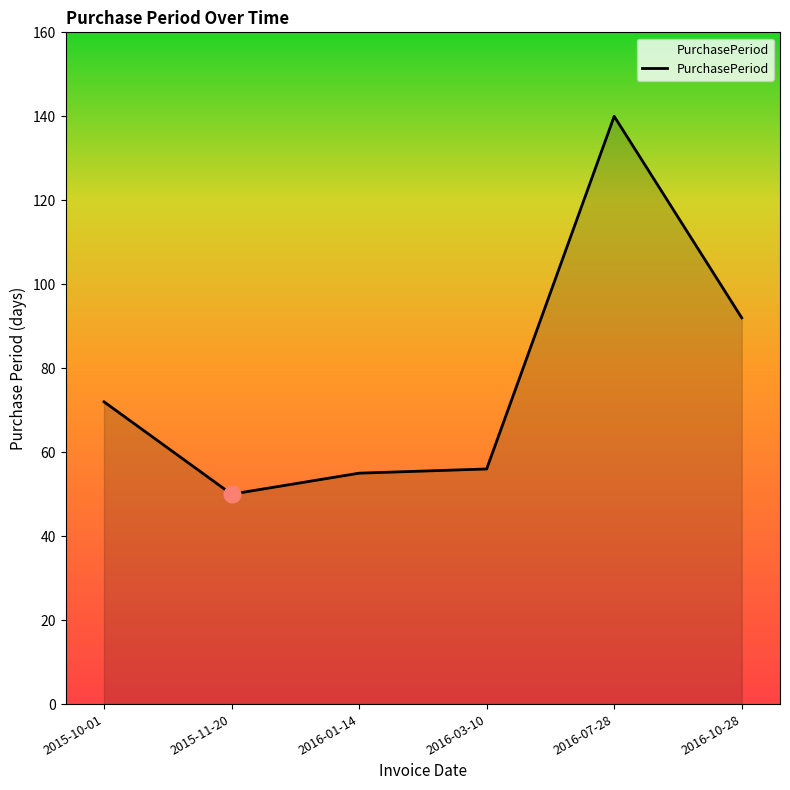

Which label corresponds to the smallest value in the chart?

2015-11-20